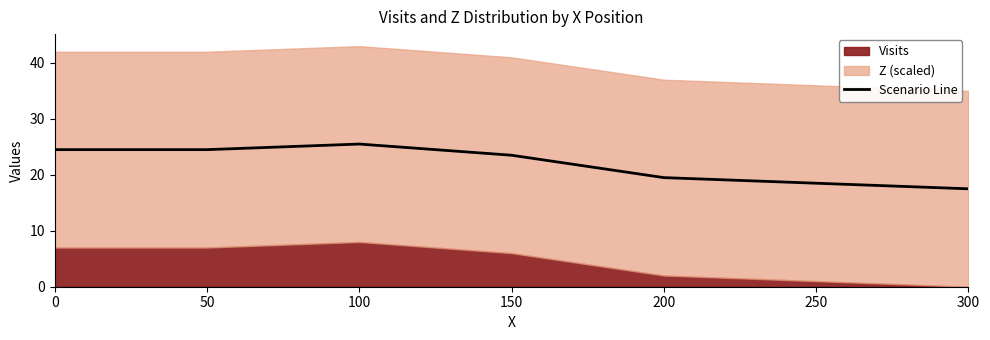

How many values are below 23?

3